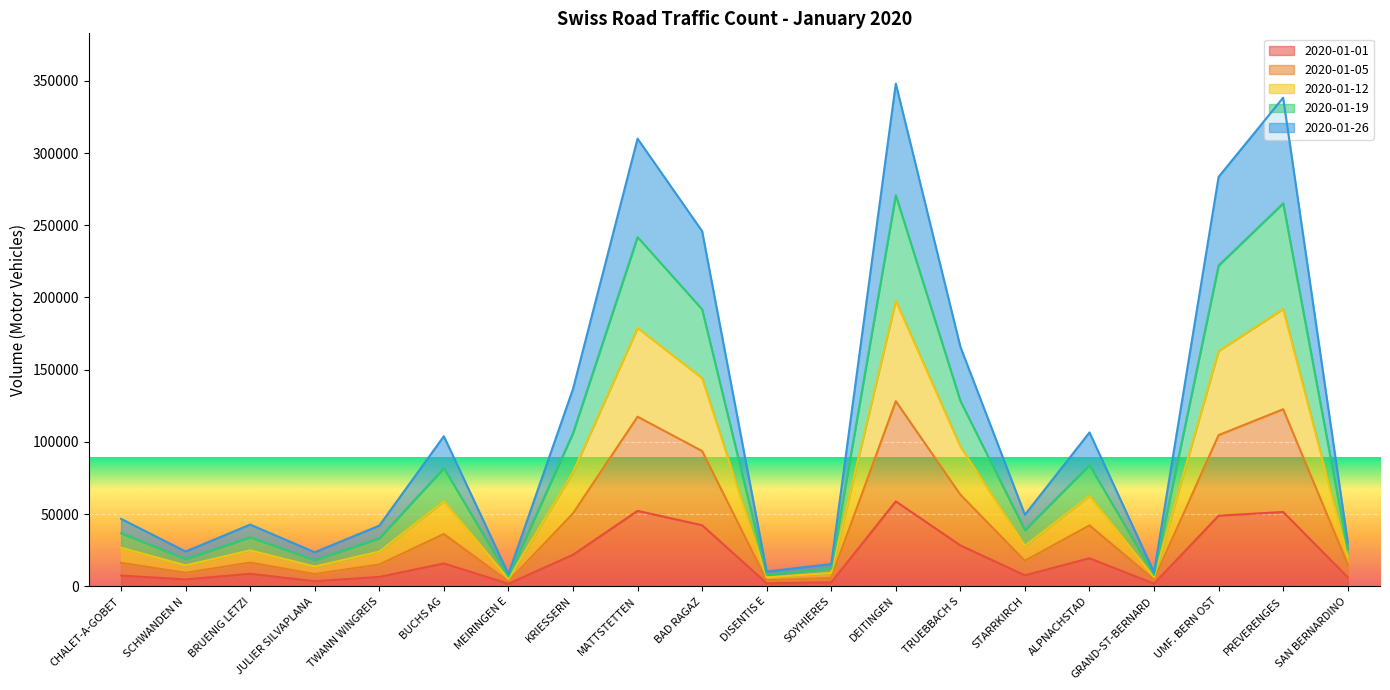

What is the total value across all series at KRIESSERN?

136658